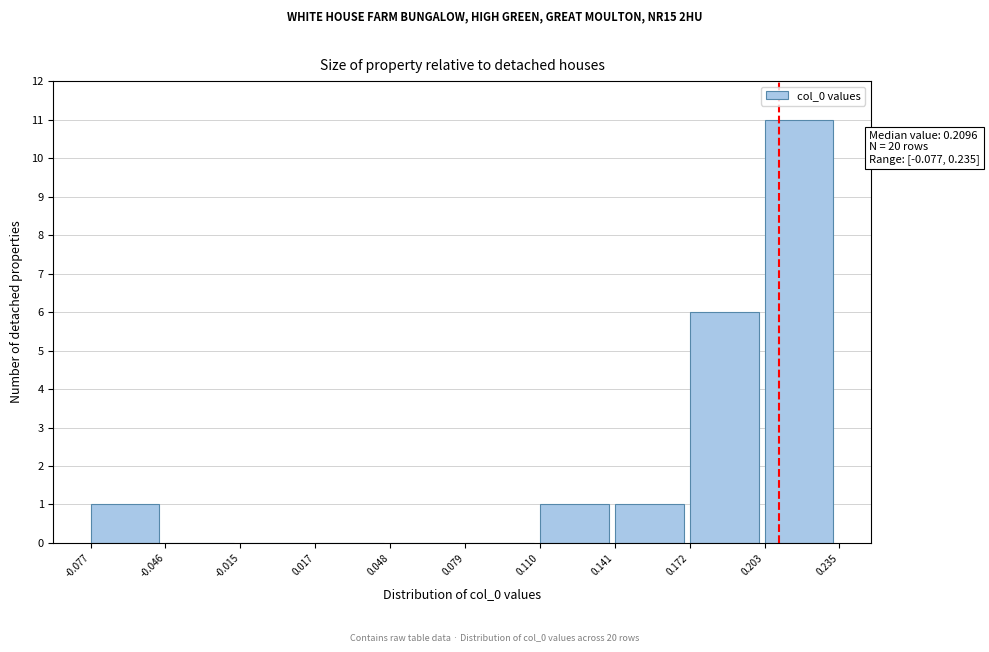

Over which range of the x-axis is the bar tallest?

0.203 to 0.235